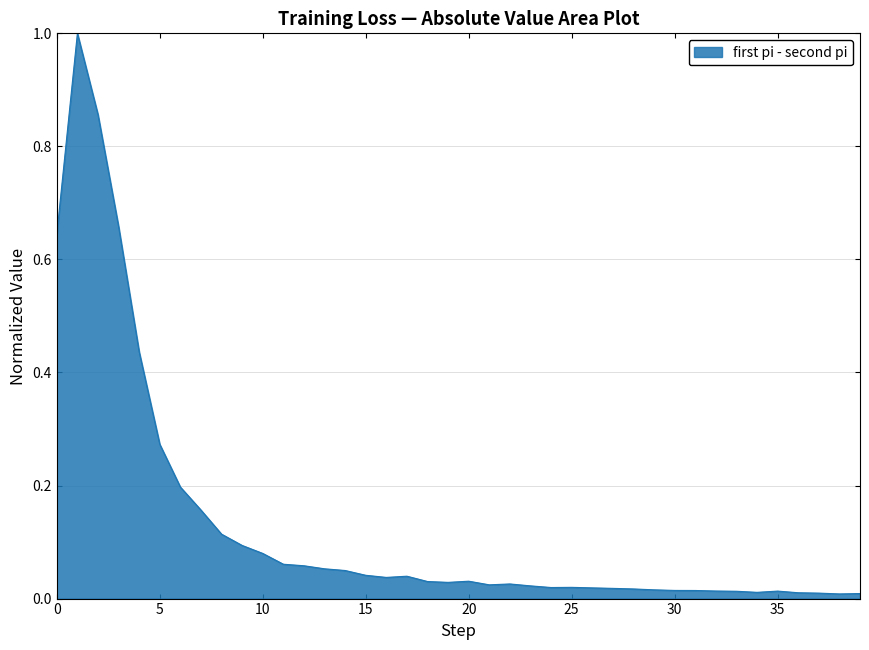

Does the chart display data point markers on the line(s)?

No